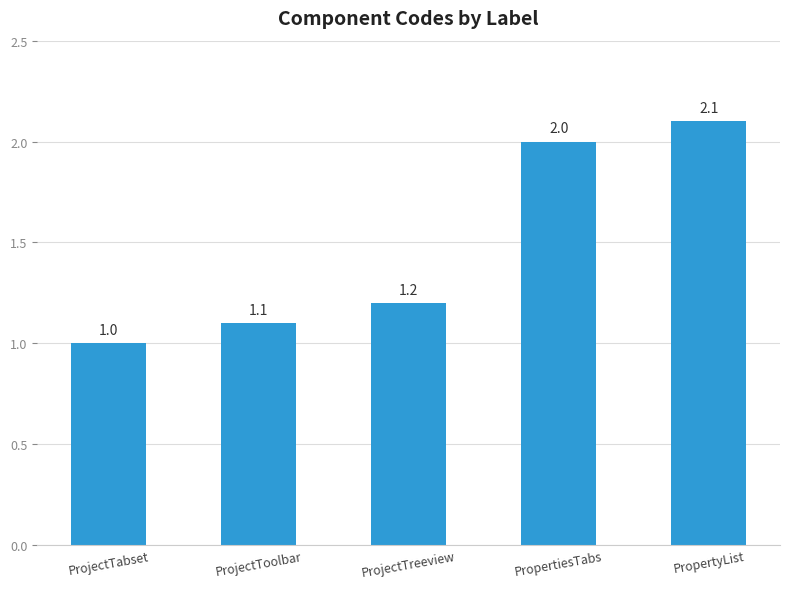

What is the label of the 3rd bar from the right?

ProjectTreeview